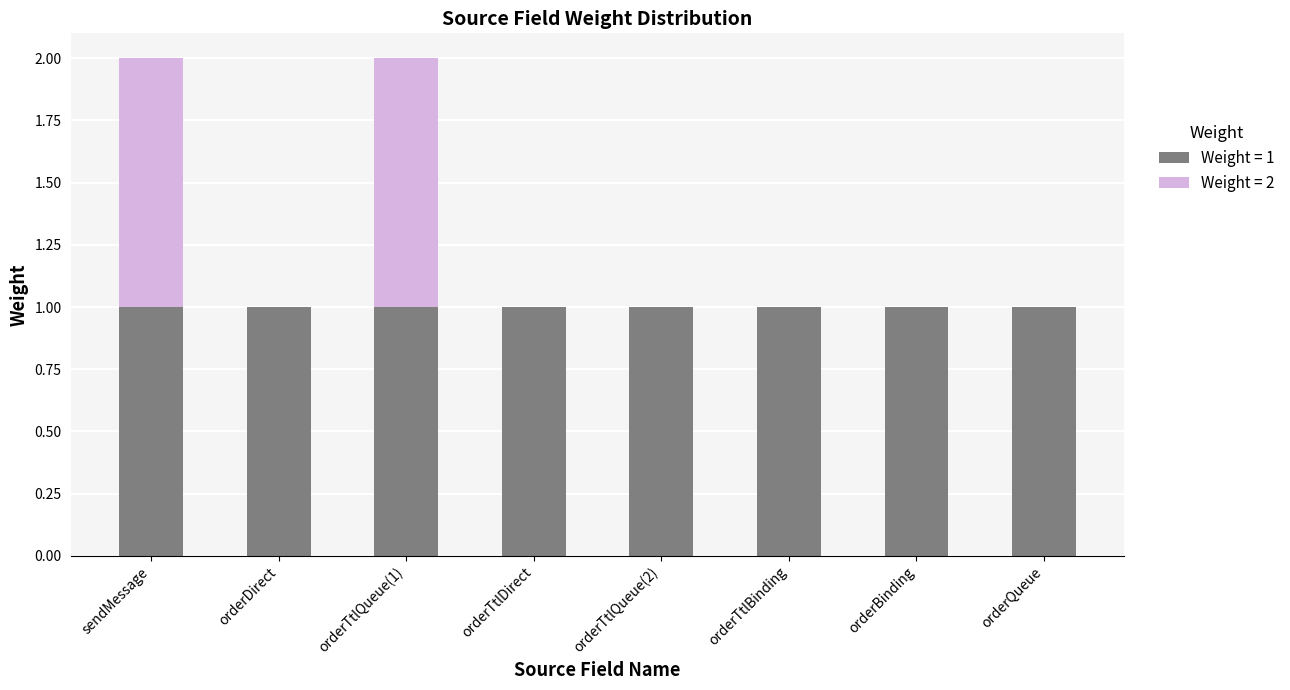

Does the chart contain stacked bars?

Yes